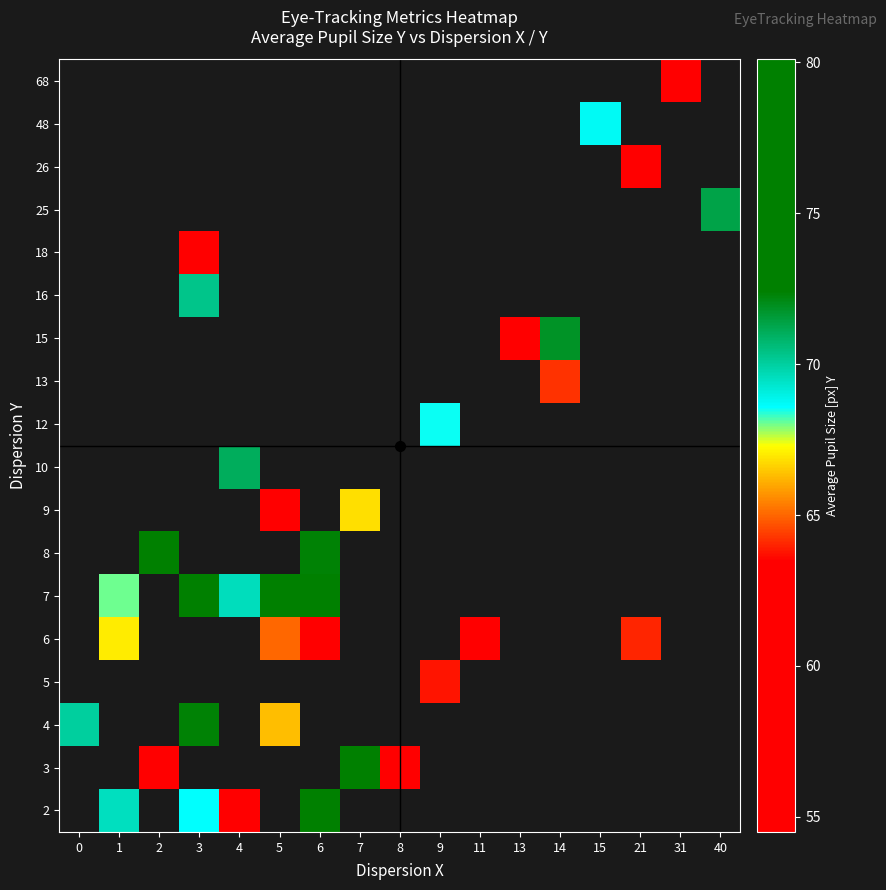

Which has a higher value, 5 or 6?

6